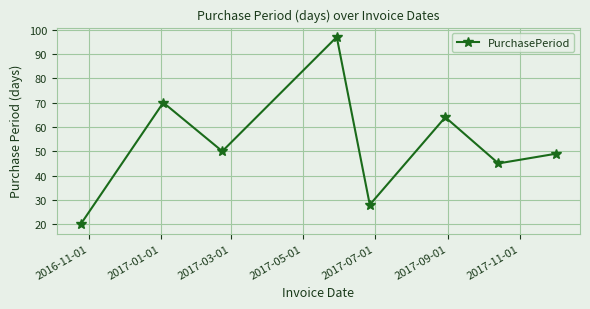

How many interior local valleys (lower than both neighbors) does the data have?

3